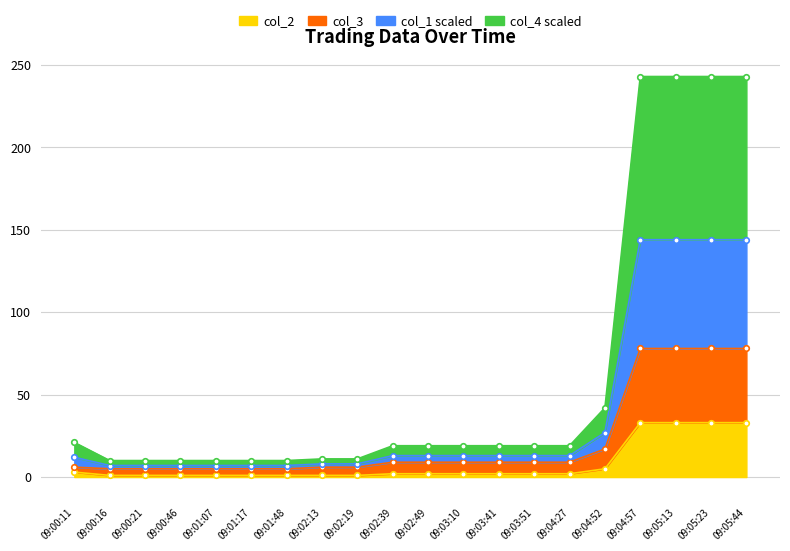

What is the value of the col_2 point at the 19th from the left?

33